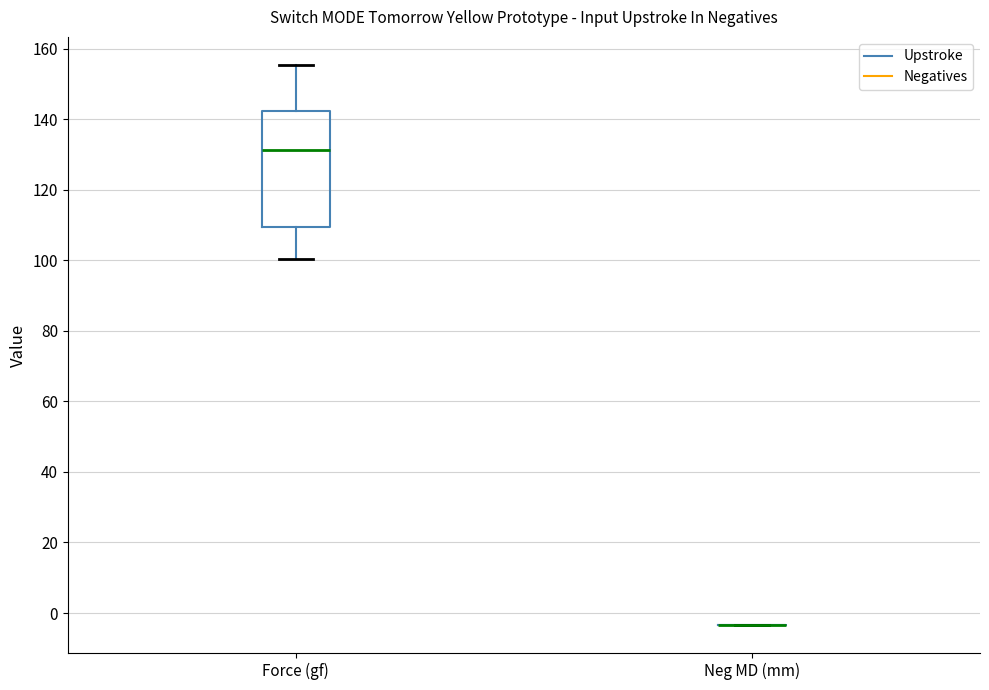

Where does the median line of the box for Force (gf) sit on the y-axis? The values are not printed on the chart, so give them approximately, as read against the axis.

132